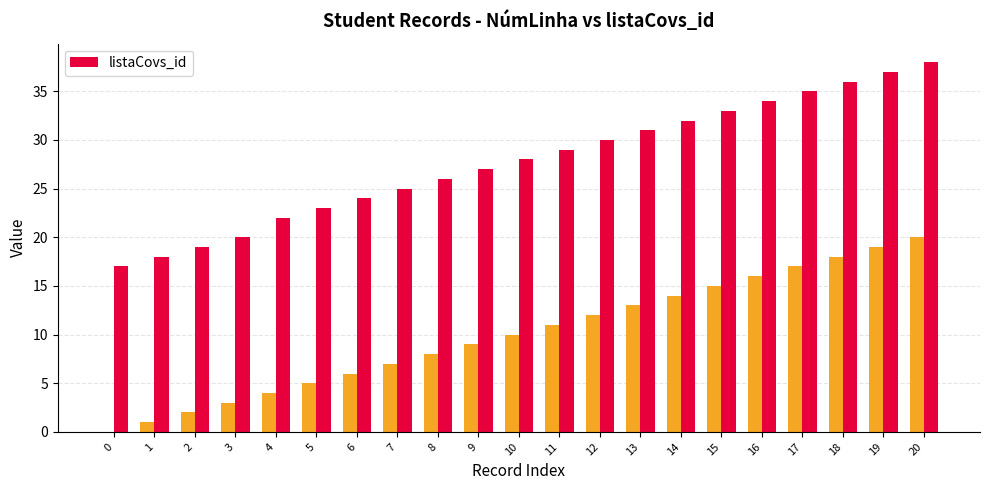

List the labels in order of value, largest first.

20, 19, 18, 17, 16, 15, 14, 13, 12, 11, 10, 9, 8, 7, 6, 5, 4, 3, 2, 1, 0